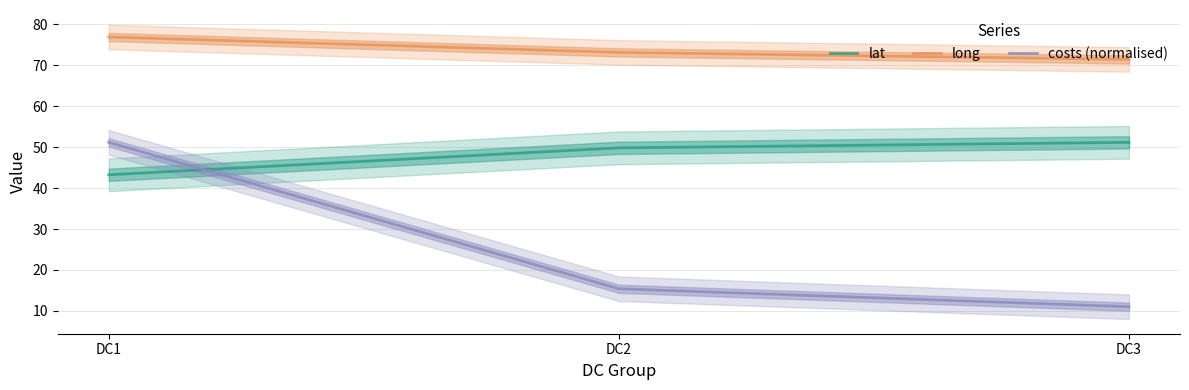

What is the average value of the costs (normalised) series?

25.9